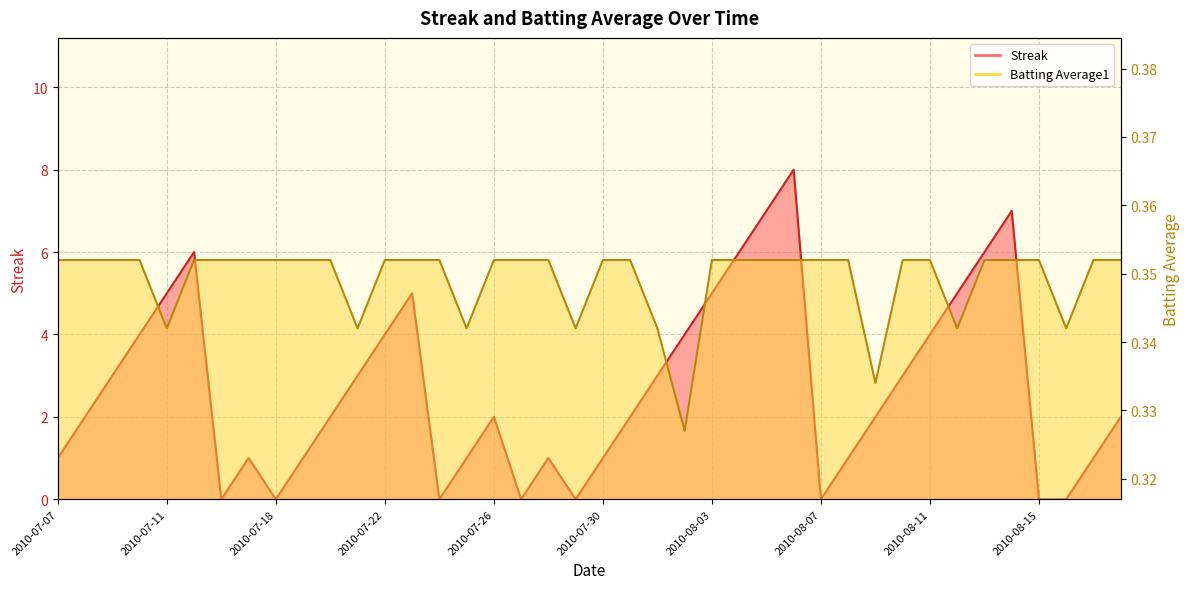

Reading left to right, transcribe all the data shown in this chart.

Streak: 1.0	2.0	3.0	4.0	5.0	6.0	0.0	1.0	0.0	1.0	2.0	3.0	4.0	5.0	0.0	1.0	2.0	0.0	1.0	0.0	1.0	2.0	3.0	4.0	5.0	6.0	7.0	8.0	0.0	1.0	2.0	3.0	4.0	5.0	6.0	7.0	0.0	0.0	1.0	2.0
Batting Average1: 0.4	0.4	0.4	0.4	0.3	0.4	0.4	0.4	0.4	0.4	0.4	0.3	0.4	0.4	0.4	0.3	0.4	0.4	0.4	0.3	0.4	0.4	0.3	0.3	0.4	0.4	0.4	0.4	0.4	0.4	0.3	0.4	0.4	0.3	0.4	0.4	0.4	0.3	0.4	0.4